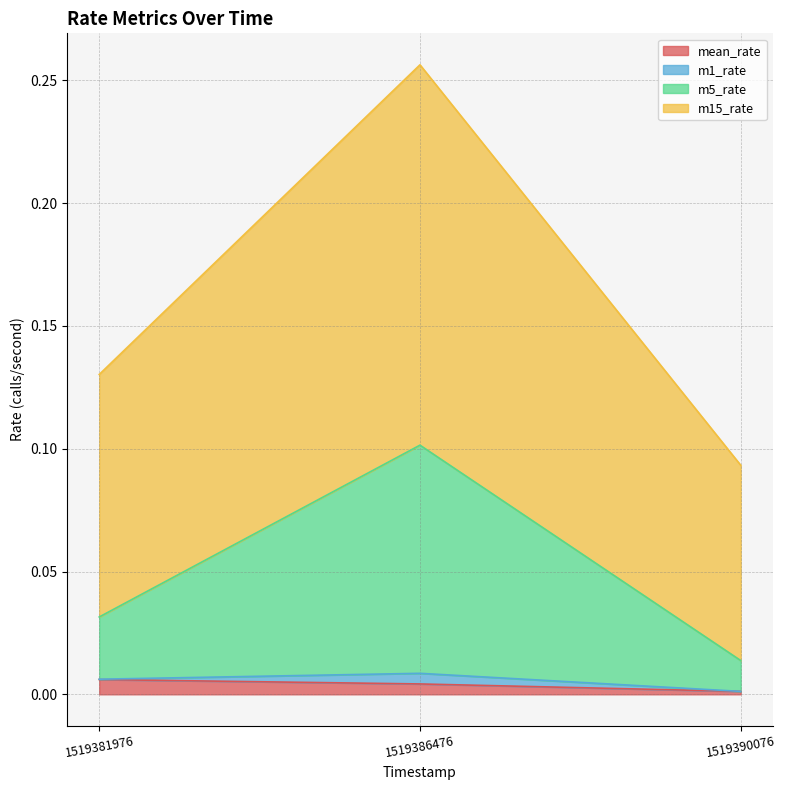

Which series has the largest range (max minus min)?

m5_rate